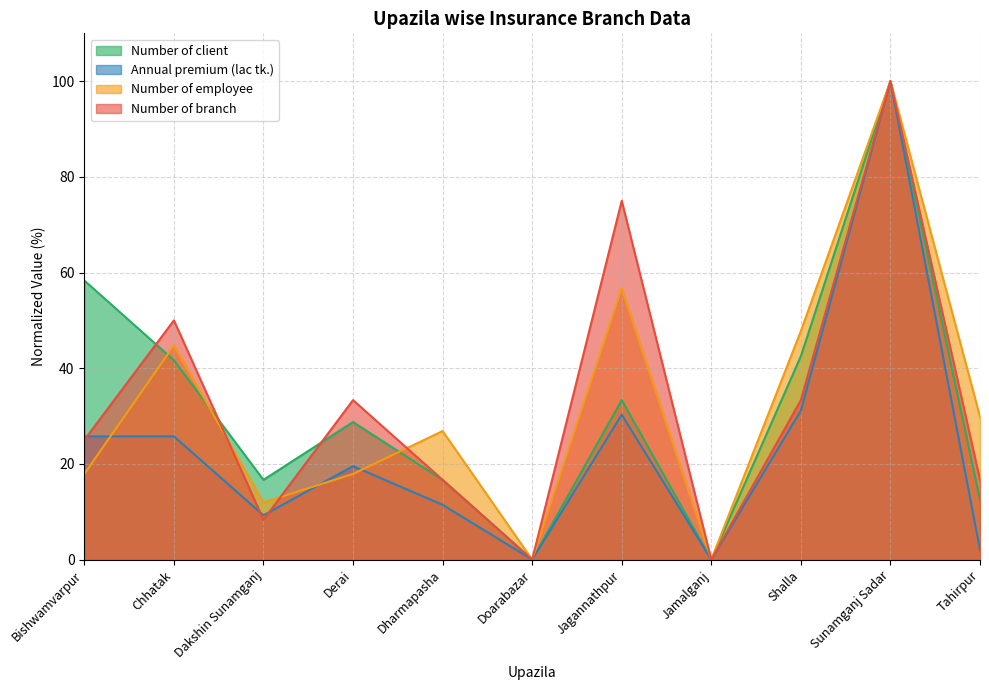

In Number of client, how many points are higher than both neighbors (excluding endpoints)?

3